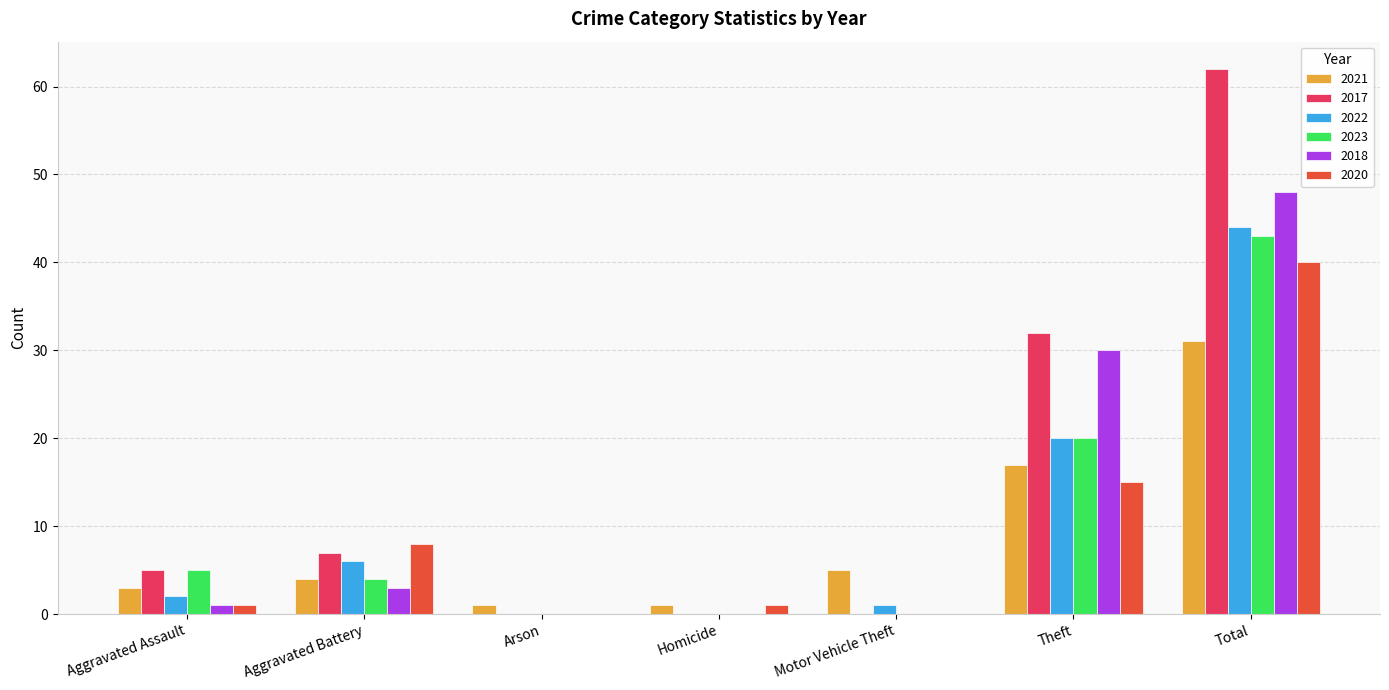

Is it true that 2017 equals -30 at Arson?

False